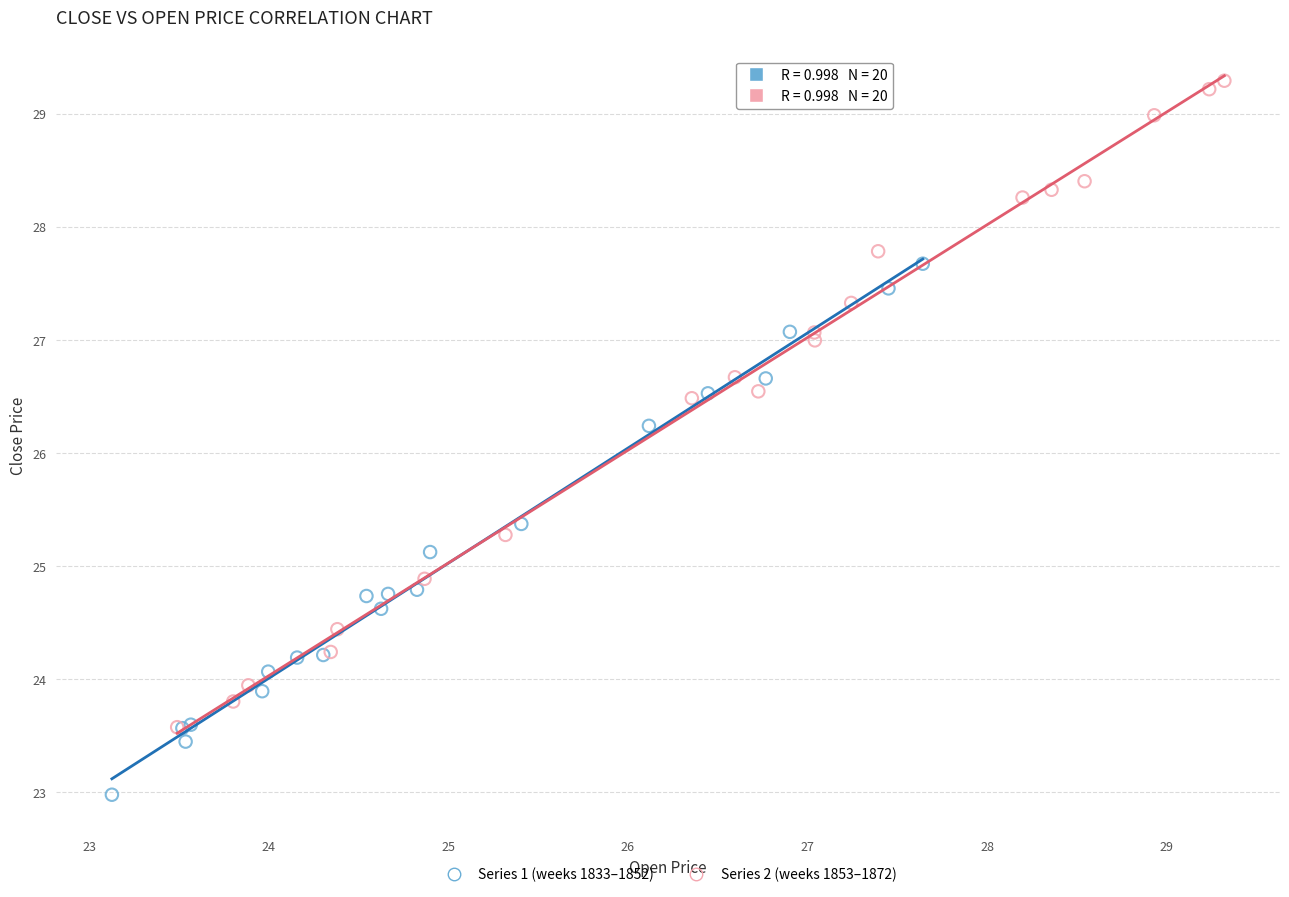

Which series contains the highest Y value?

Series 2 (weeks 1853–1872)